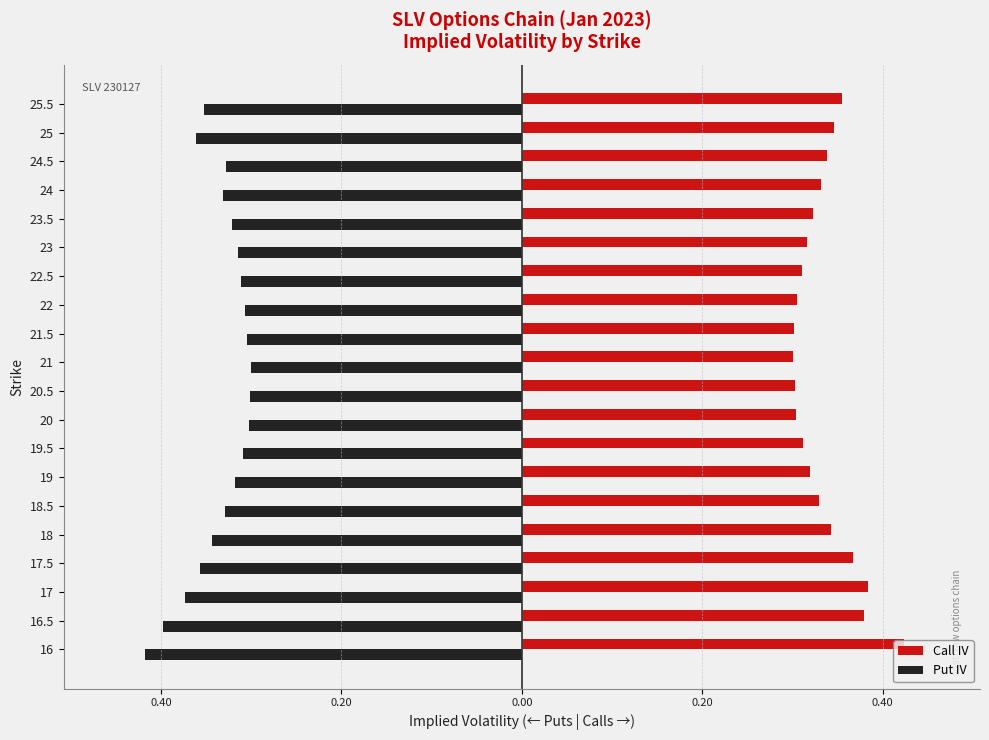

What is the average value of the Call IV series?

0.3